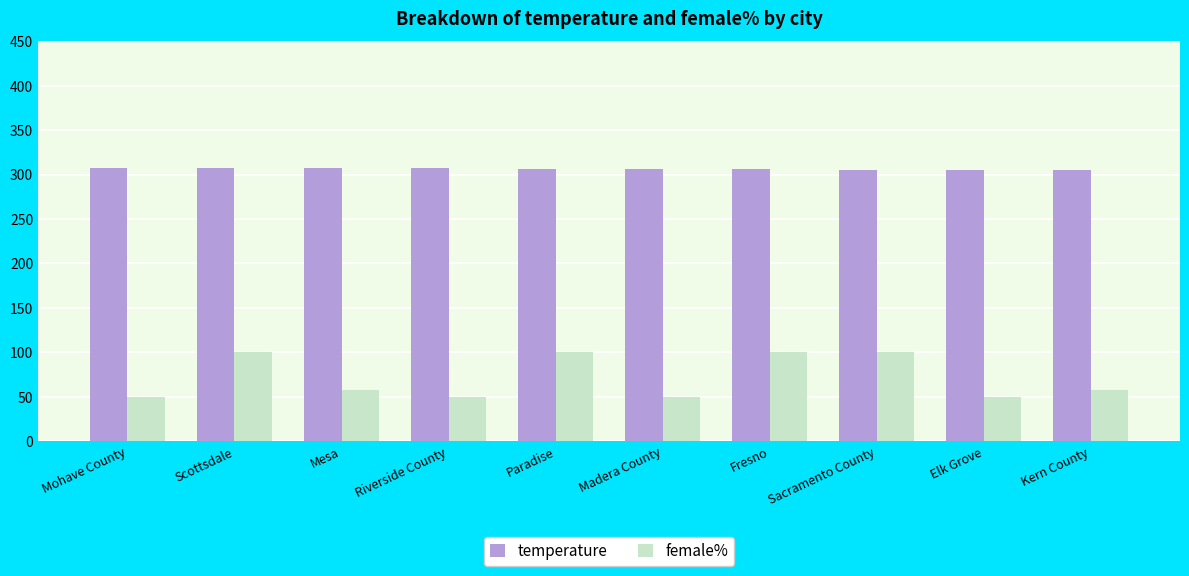

What is the spread (max minus min) of values at Kern County?

247.0